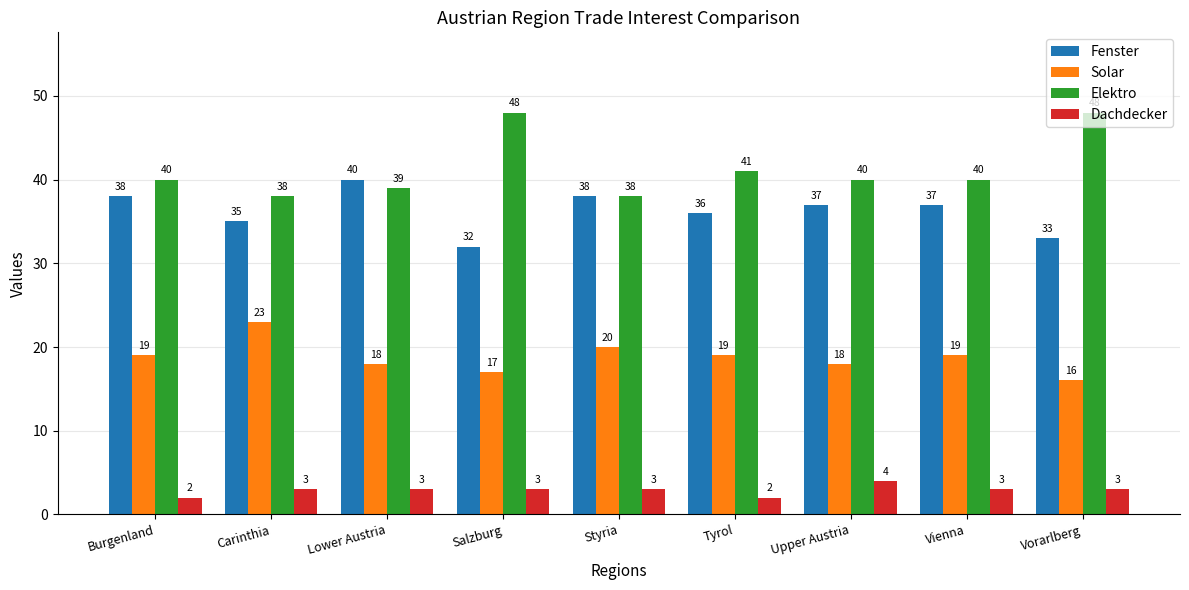

What is the maximum value for Fenster?

40